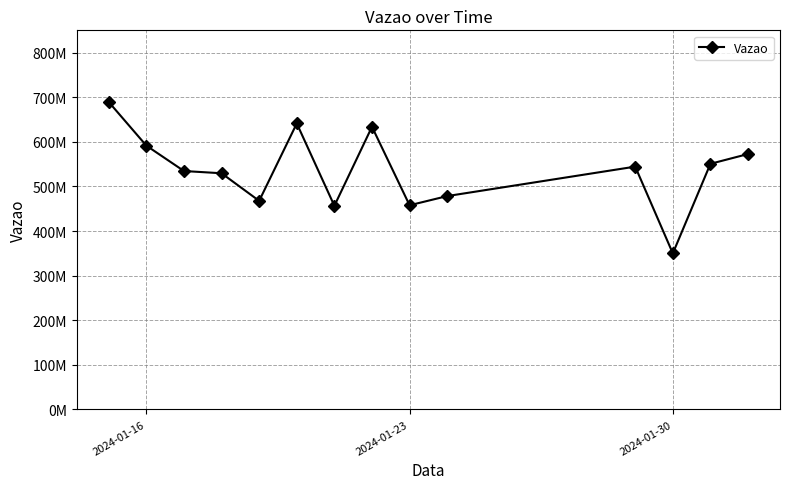

Does the chart have visible grid lines?

Yes